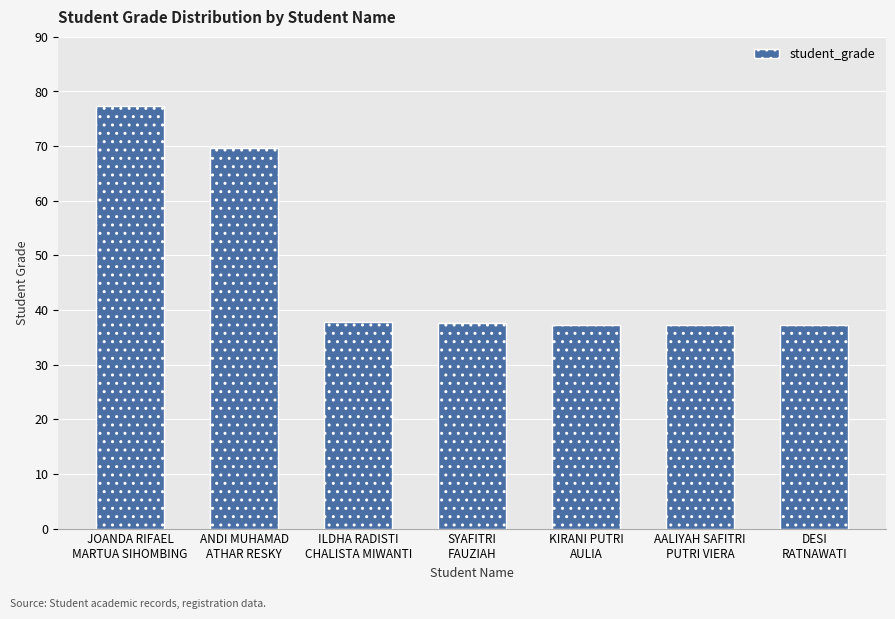

What is the value of the 1st bar from the left?

77.4